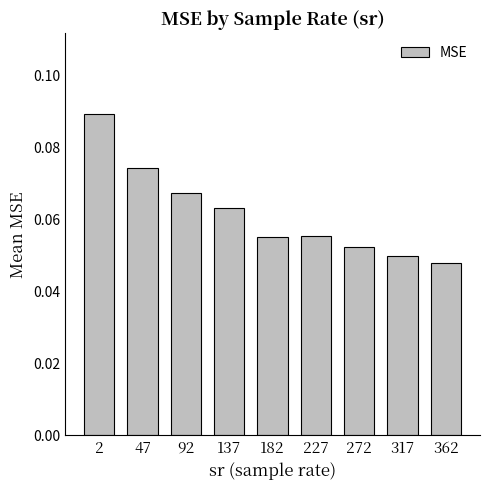

The value at 2 is 0.0. True or false?

False